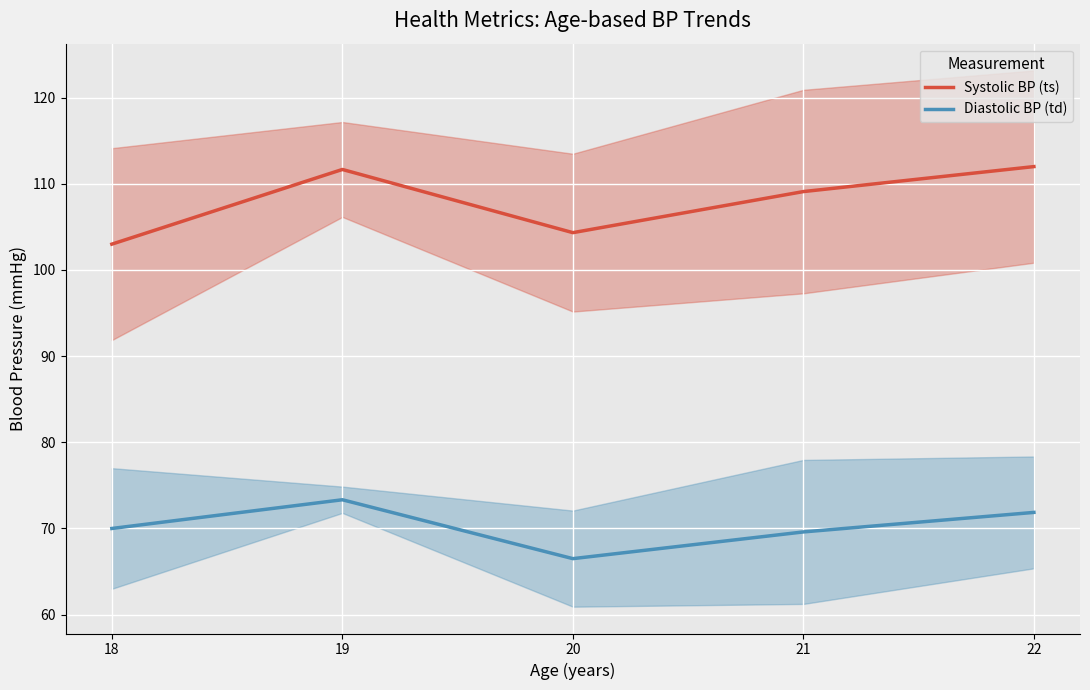

Is the value of Diastolic BP (td) at 22 greater than the value of Systolic BP (ts) at 18?

No